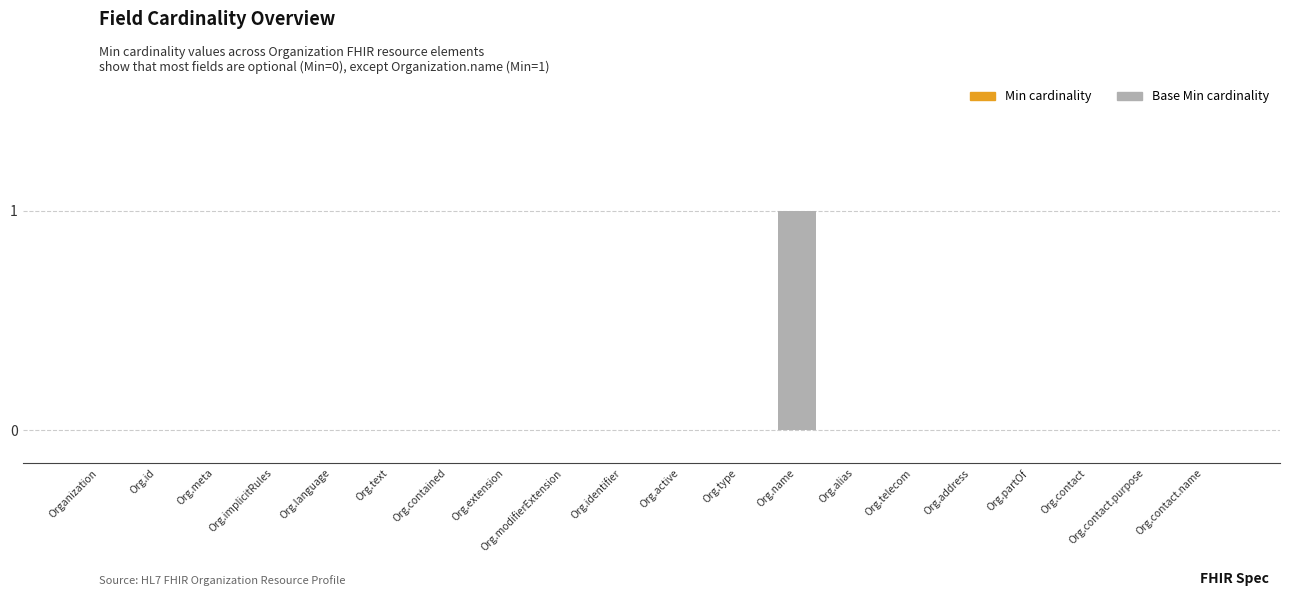

True or false: the data shows 0 at Org.modifierExtension.

True